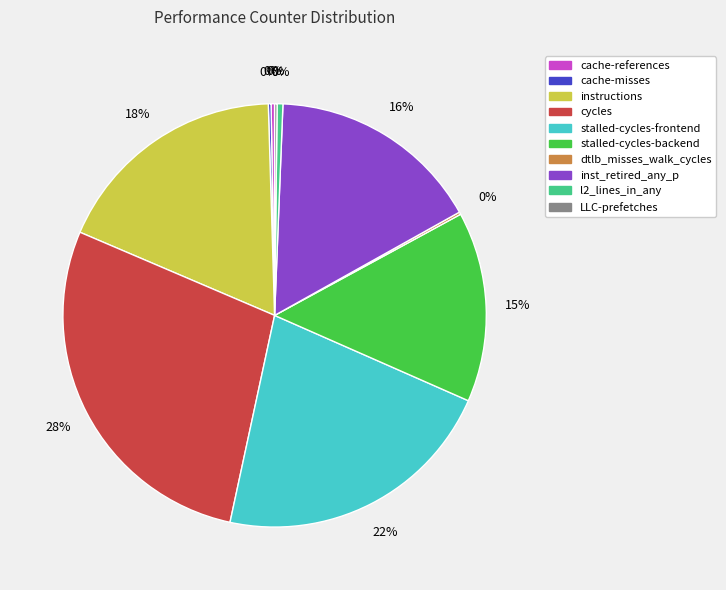

To the nearest percent, what is the difference between the inst_retired_any_p and cycles slice percentages?

12%